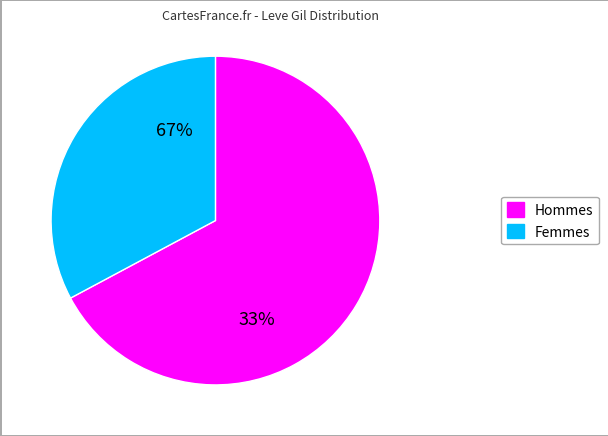

Is it true that Bone Brand is 20% of the pie?

False